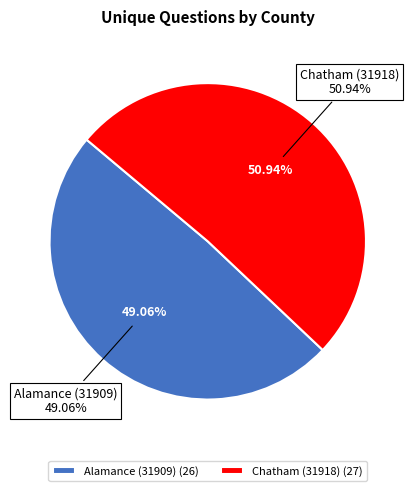

The Chatham (31918) slice represents 51% of the pie. True or false?

True